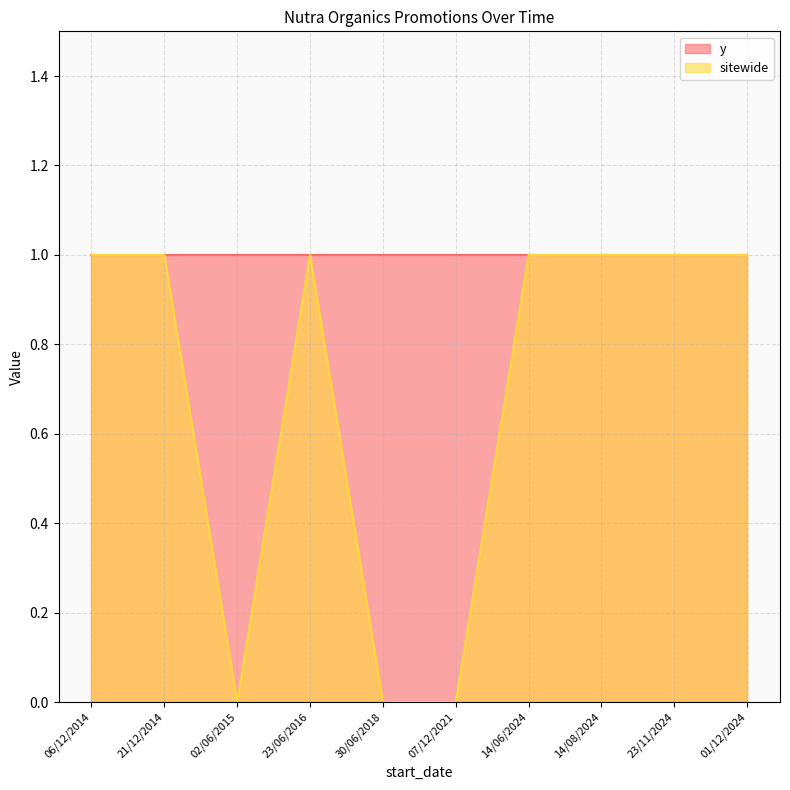

Reading right to left, list all the values displayed in this chart.

01/12/2024=1	23/11/2024=1	14/08/2024=1	14/06/2024=1	07/12/2021=0	30/06/2018=0	23/06/2016=1	02/06/2015=0	21/12/2014=1	06/12/2014=1